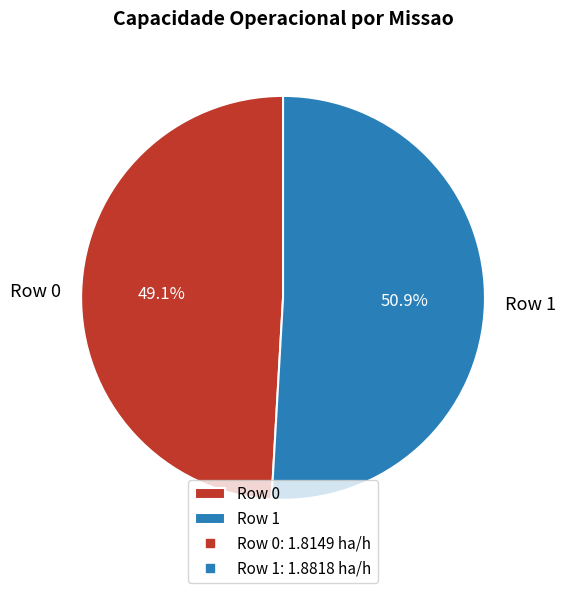

To the nearest percent, what is the difference between the Row 0 and Row 1 slice percentages?

2%